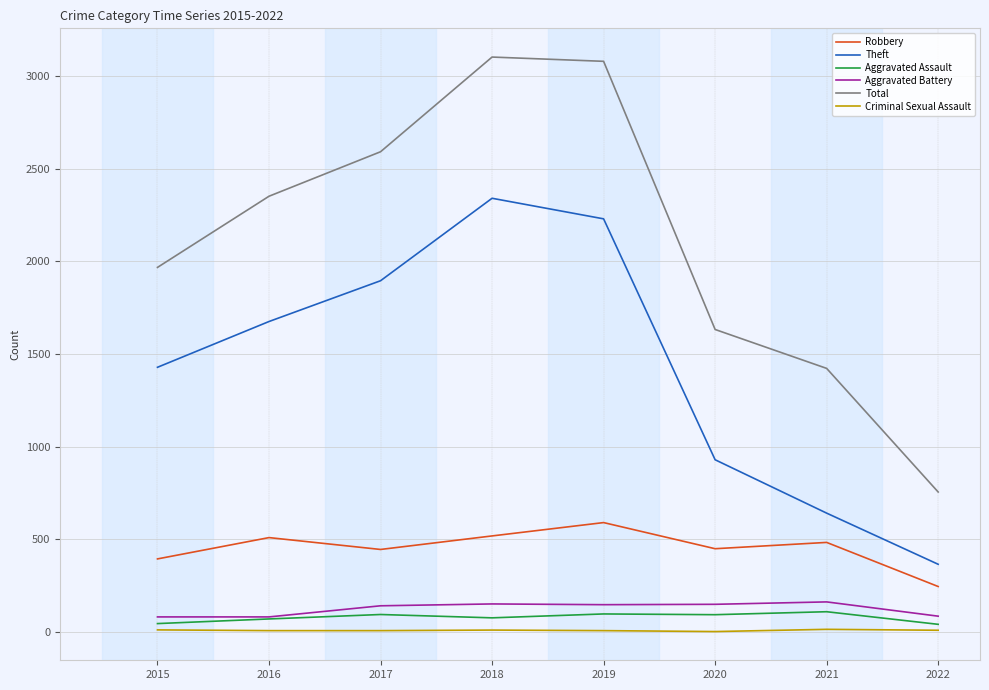

True or false: Total and Criminal Sexual Assault cross at least once.

False